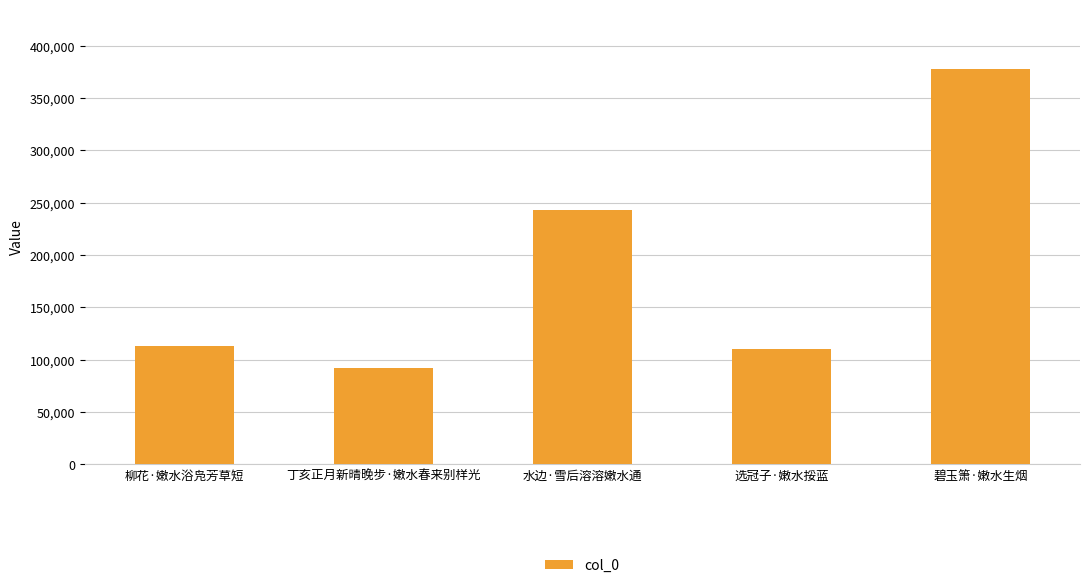

Which category has the highest value across all series?

碧玉箫·嫩水生烟